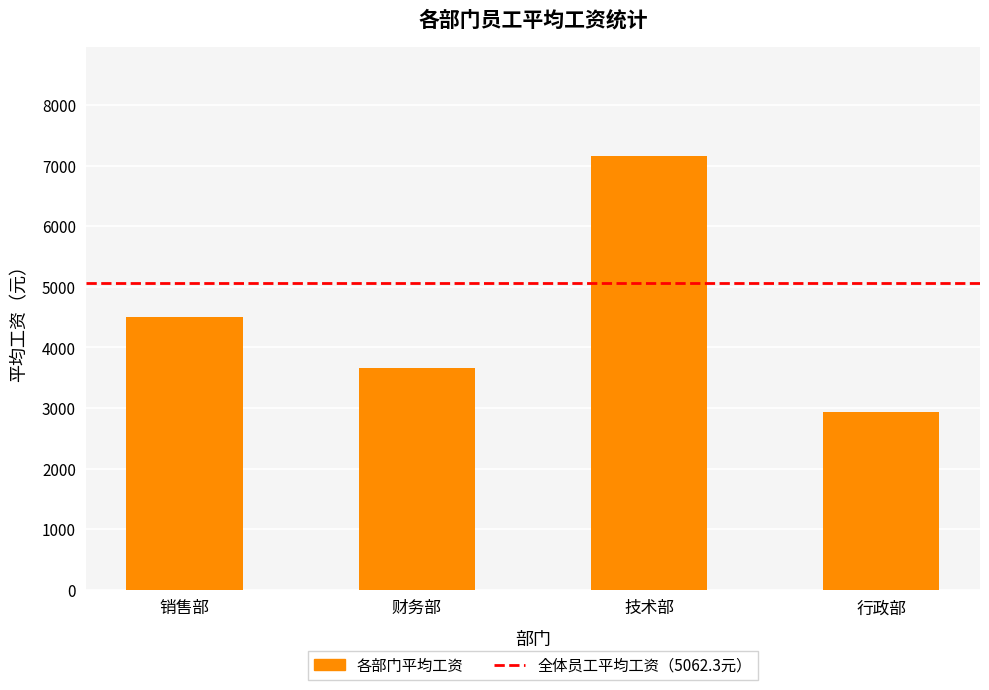

The value at 技术部 is 3630.6. True or false?

False